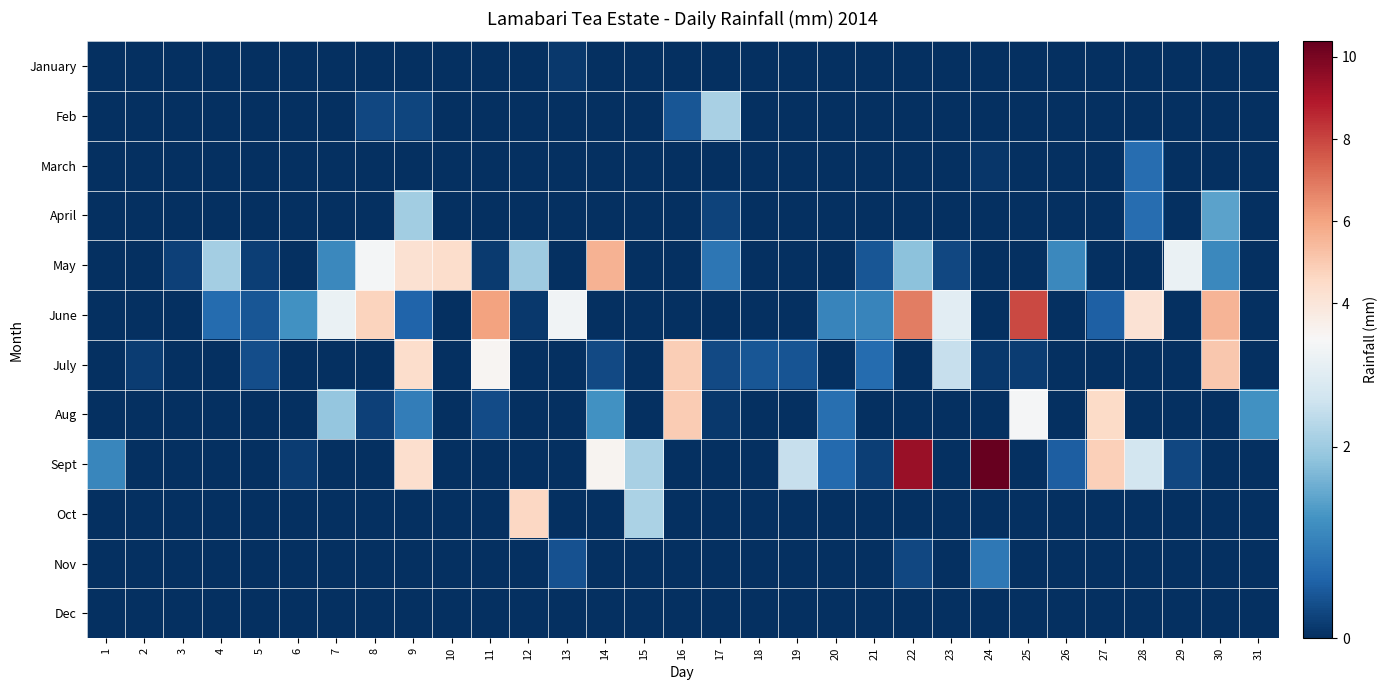

Which series has the largest total across all categories?

June